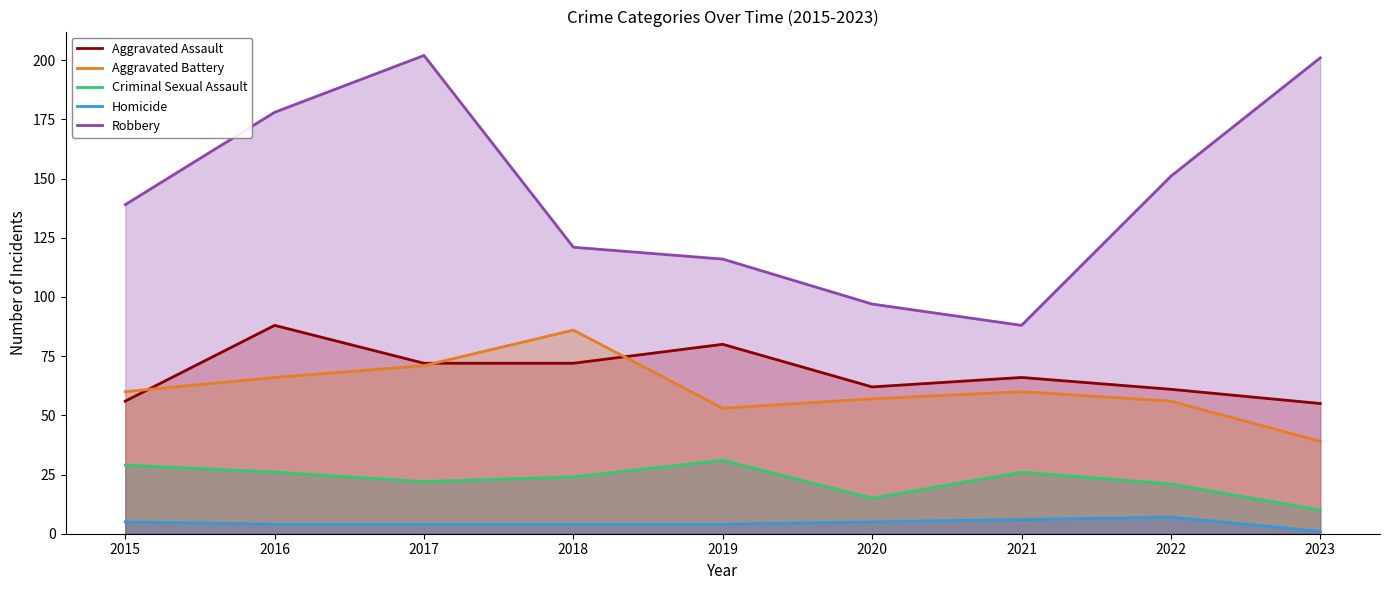

What is the value of the Aggravated Battery point at the 4th from the left?

86